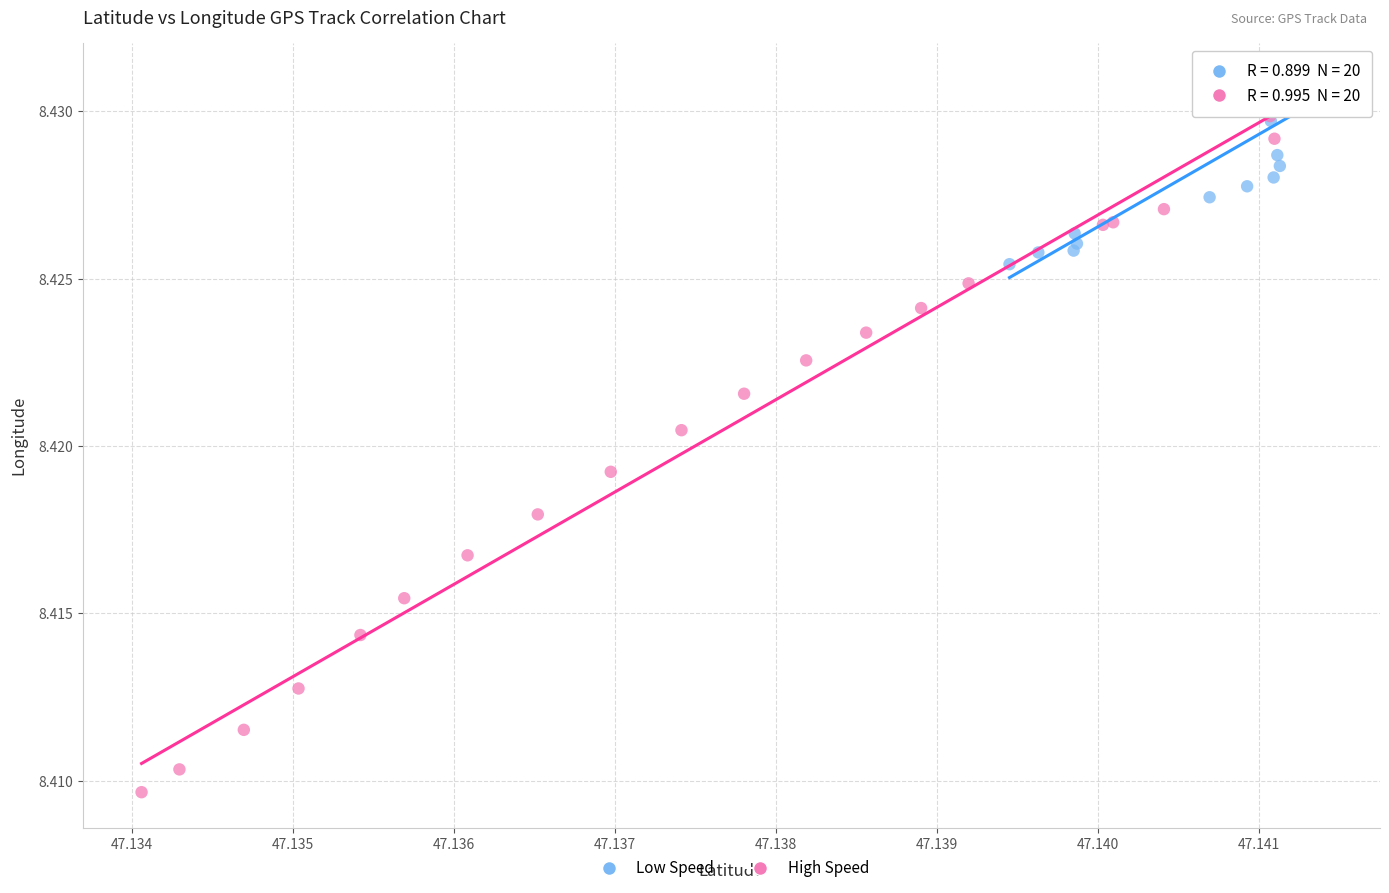

Which series contains the lowest Y value?

High Speed